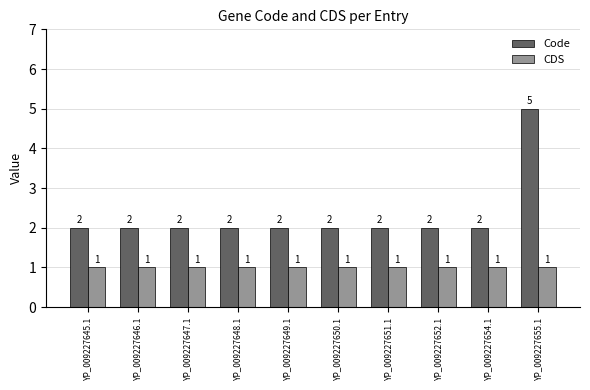

Reading right to left, extract all data points from this chart.

Code: YP_009227655.1=5	YP_009227654.1=2	YP_009227652.1=2	YP_009227651.1=2	YP_009227650.1=2	YP_009227649.1=2	YP_009227648.1=2	YP_009227647.1=2	YP_009227646.1=2	YP_009227645.1=2
CDS: YP_009227655.1=1	YP_009227654.1=1	YP_009227652.1=1	YP_009227651.1=1	YP_009227650.1=1	YP_009227649.1=1	YP_009227648.1=1	YP_009227647.1=1	YP_009227646.1=1	YP_009227645.1=1